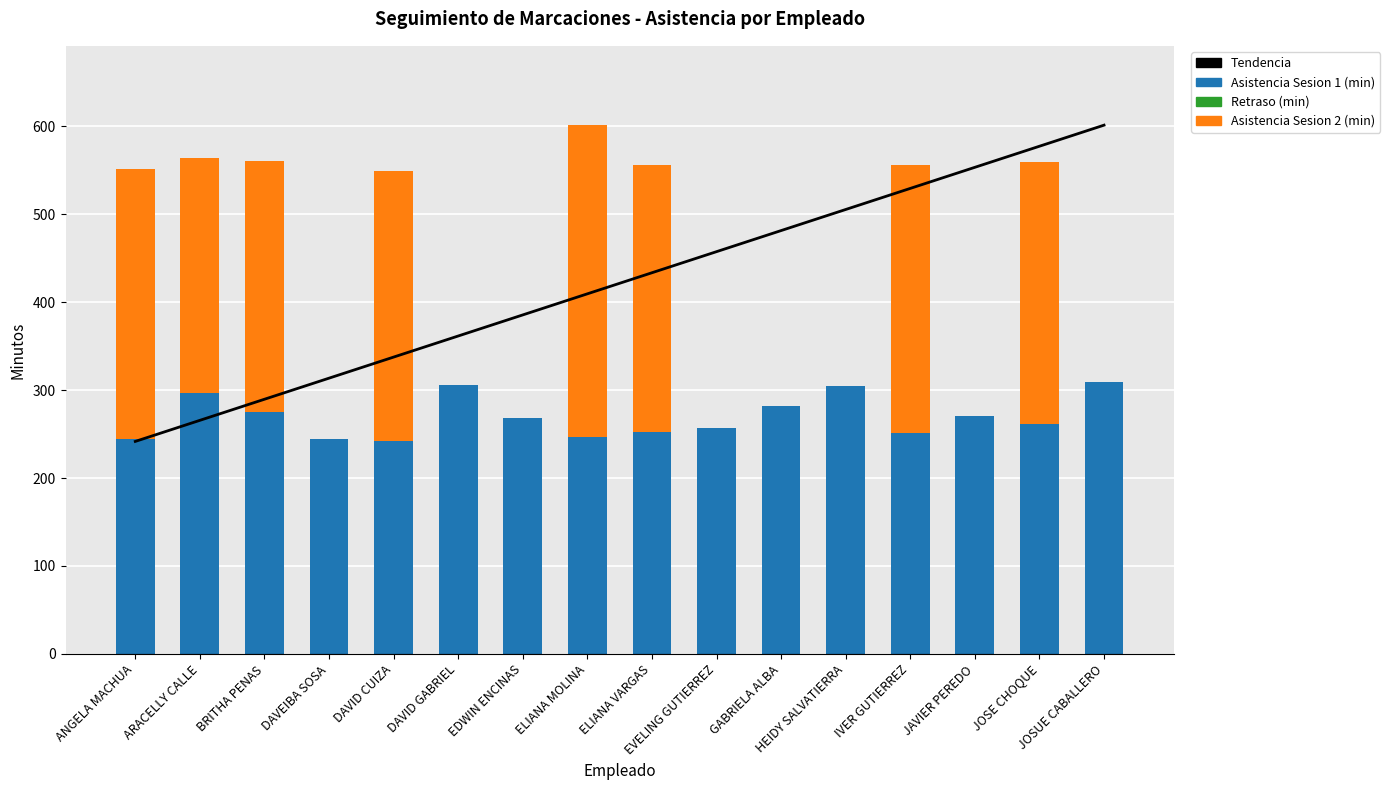

What value does the Asistencia Sesion 2 (min) series have at BRITHA PENAS?

285.9